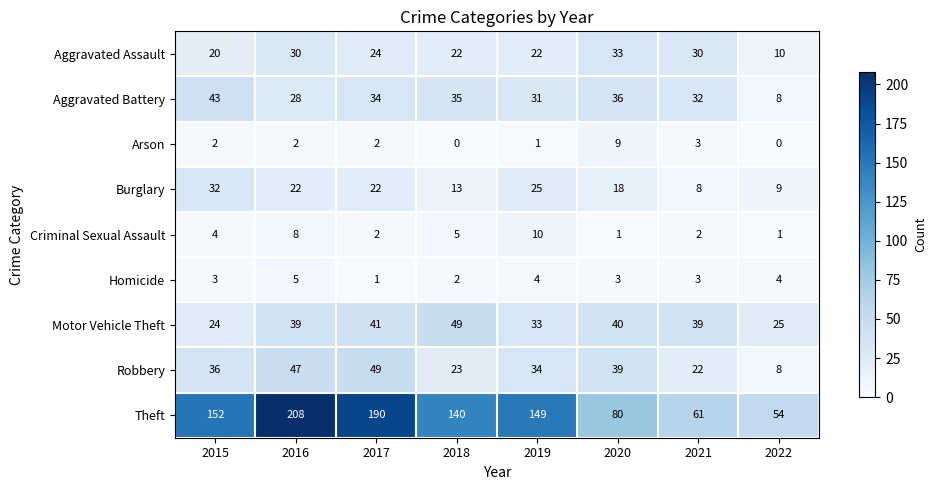

What is the maximum value shown in the chart?

208